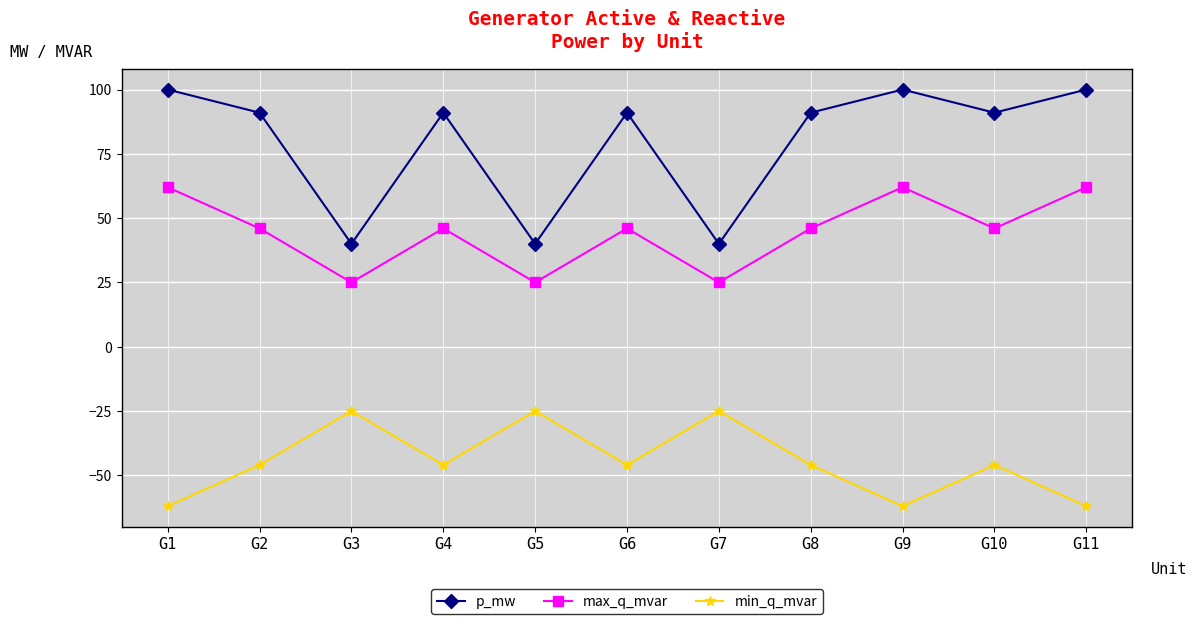

Reading left to right, extract all data points from this chart.

p_mw: 100	91	40	91	40	91	40	91	100	91	100
max_q_mvar: 62	46	25	46	25	46	25	46	62	46	62
min_q_mvar: -62	-46	-25	-46	-25	-46	-25	-46	-62	-46	-62